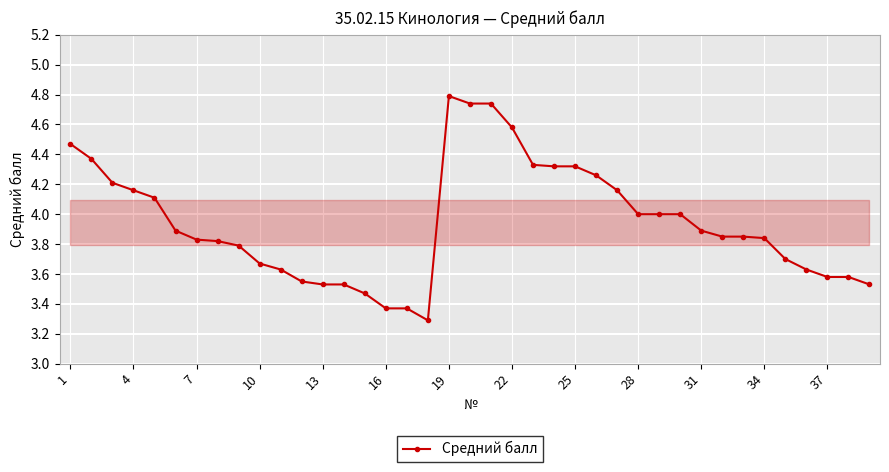

What is the difference between the maximum and minimum values?

1.5